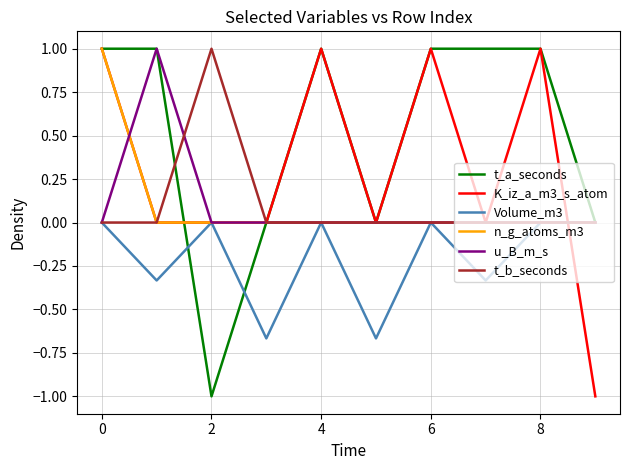

What is the minimum value shown in the chart?

-1.0